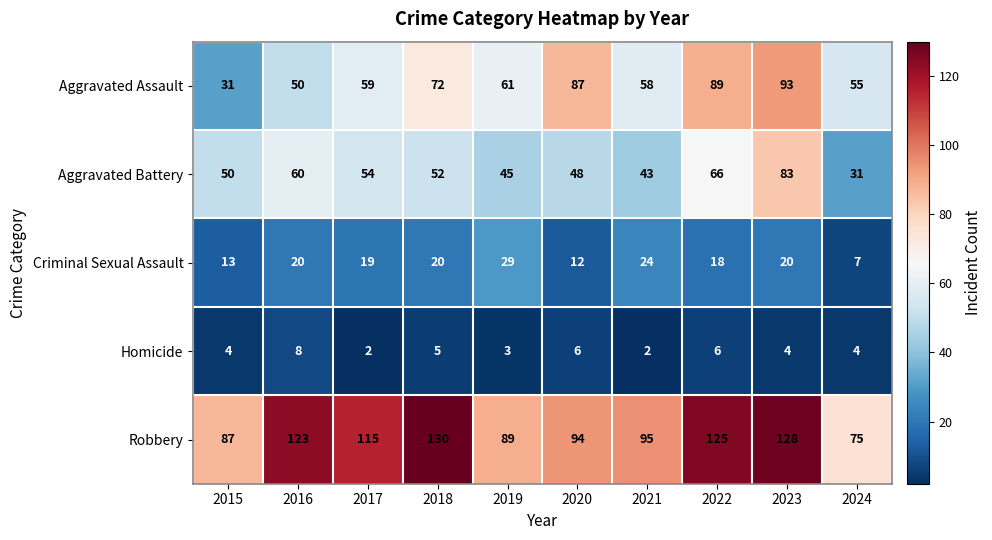

How many series are shown in this chart?

5